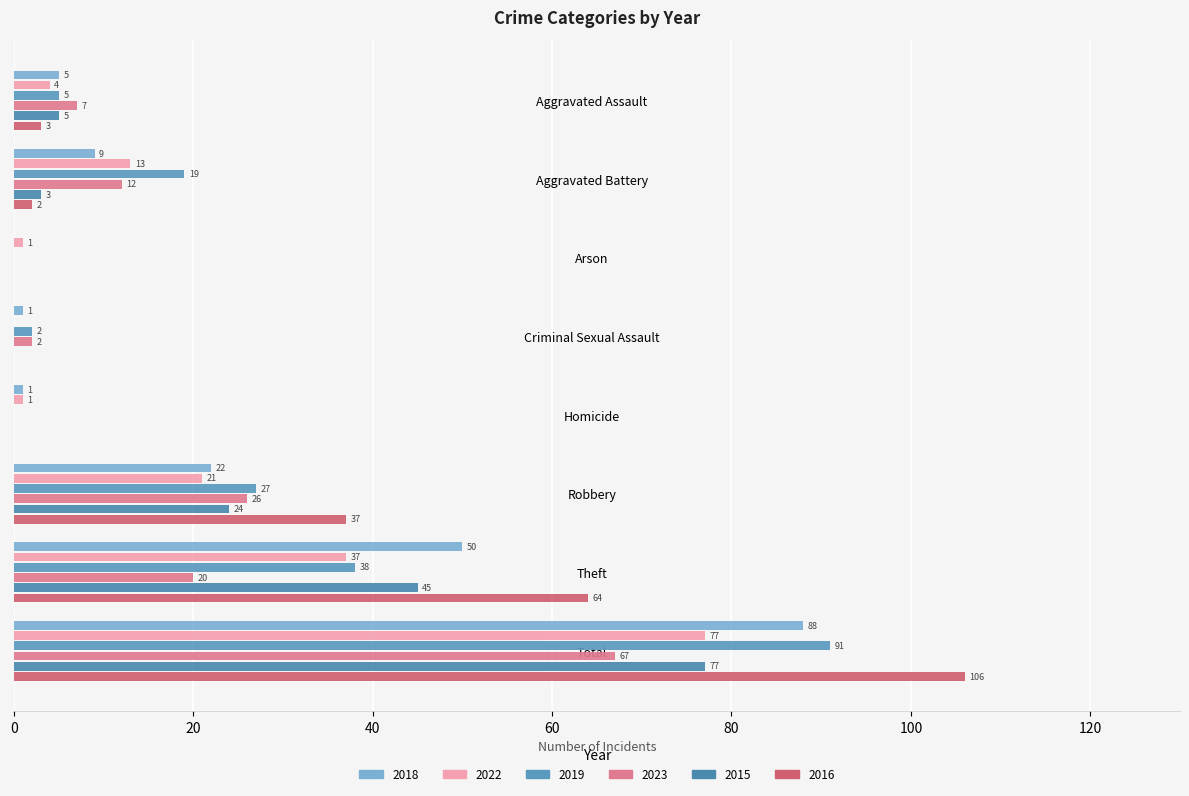

How many categories are shown in the chart?

8